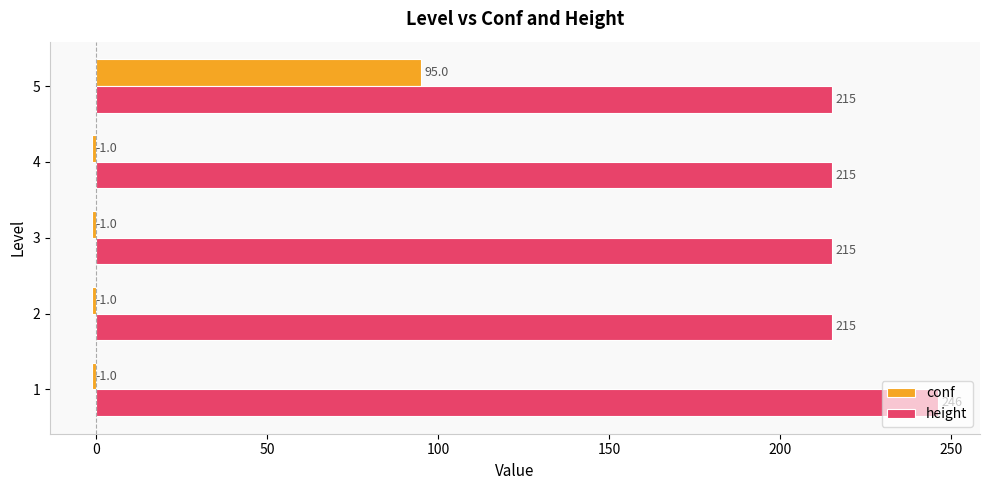

Read the height value at 2.

215